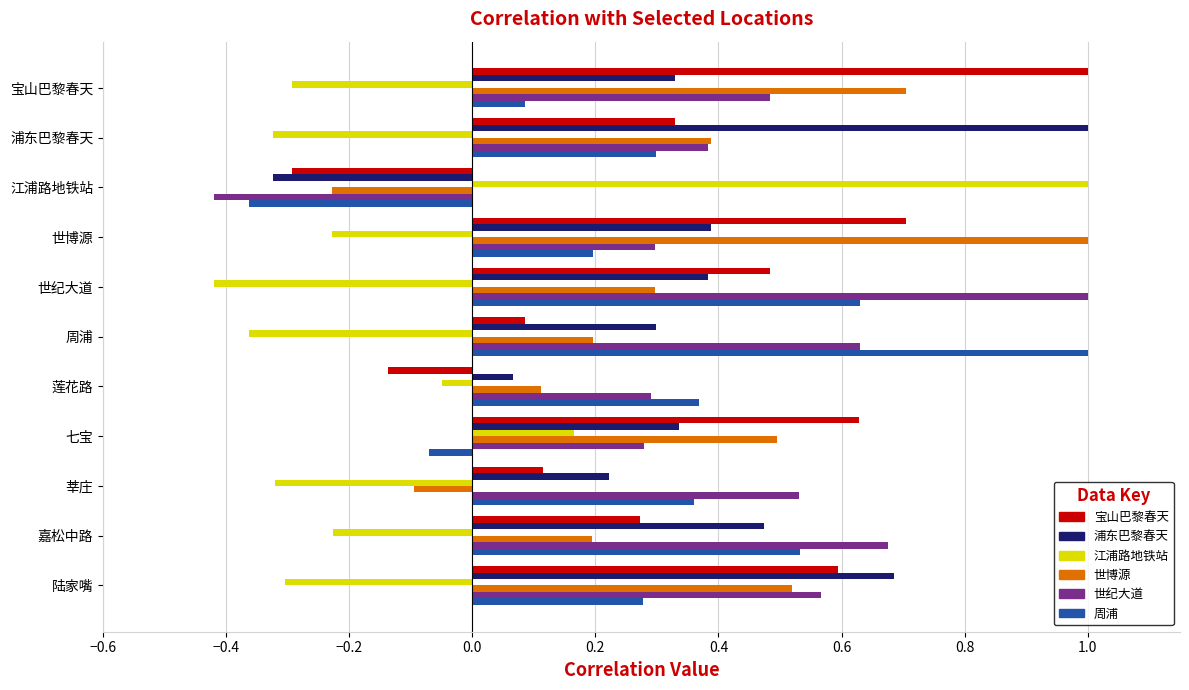

The value of 江浦路地铁站 at 浦东巴黎春天 is -0.3. True or false?

True